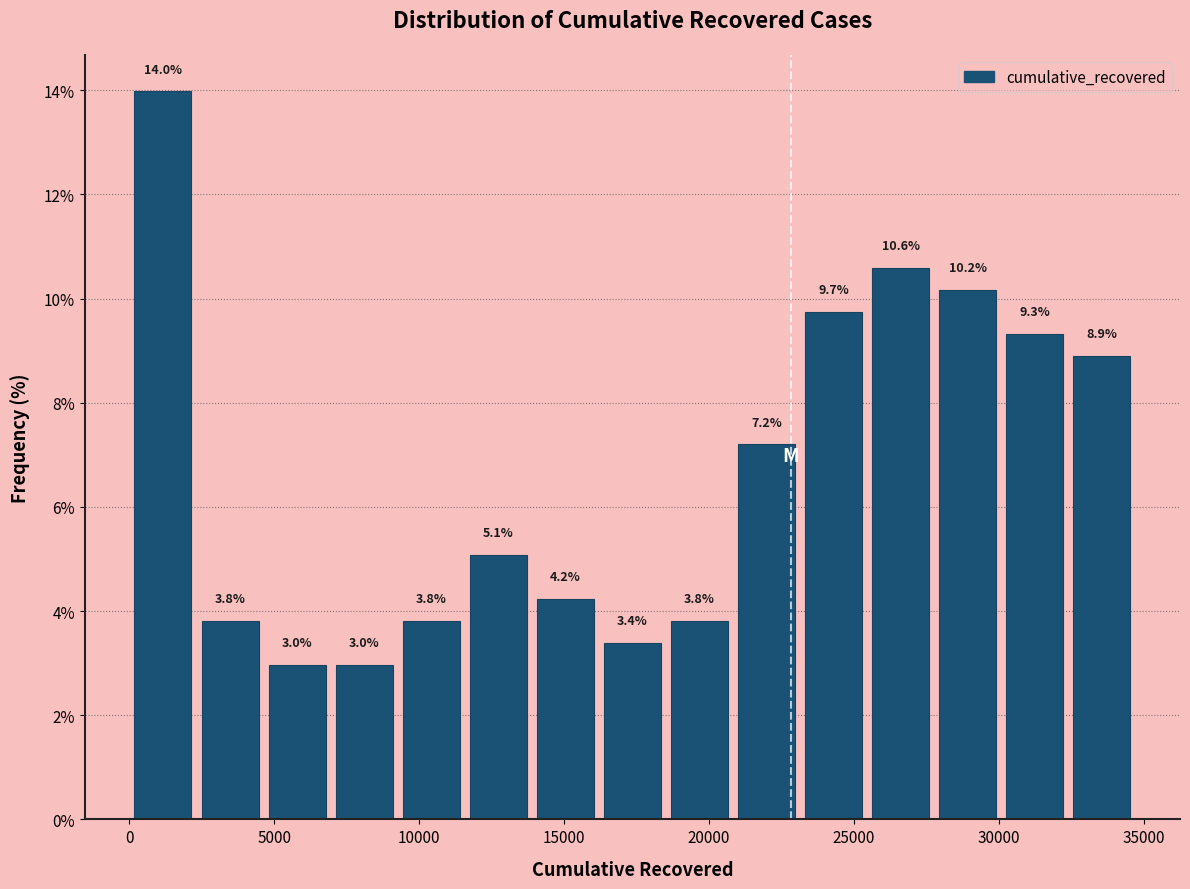

Reading left to right, list every bar in this chart as the range it spans on the x-axis followed by its height. The bar edges are not printed on the chart, so give them approximately, as read against the axis.

0 to 2500: 14.0
2500 to 4500: 3.8
4500 to 7000: 3.0
7000 to 9500: 3.0
9500 to 11500: 3.8
11500 to 14000: 5.1
14000 to 16000: 4.2
16000 to 18500: 3.4
18500 to 21000: 3.8
21000 to 23000: 7.2
23000 to 25500: 9.7
25500 to 28000: 10.6
28000 to 30000: 10.2
30000 to 32500: 9.3
32500 to 34500: 8.9